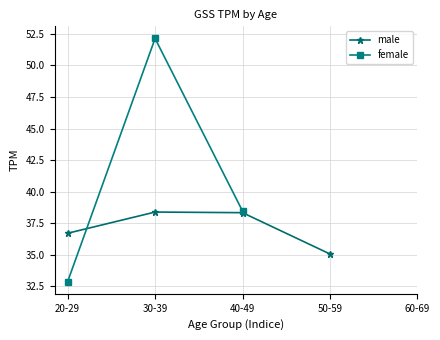

Which series changed the most between 20-29 and 30-39?

female